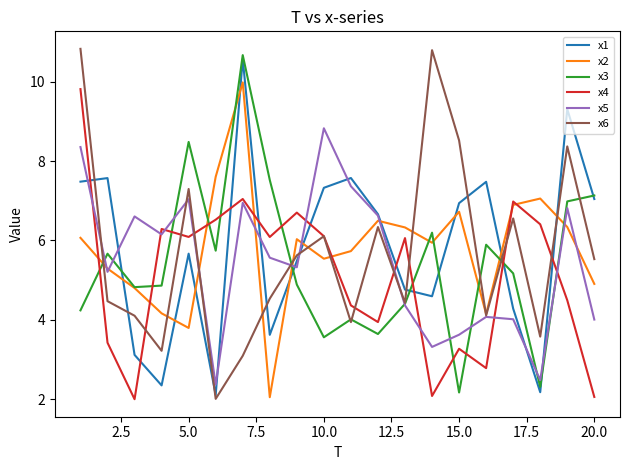

Which series ends up on top after the final intersection of x6 and x1?

x1